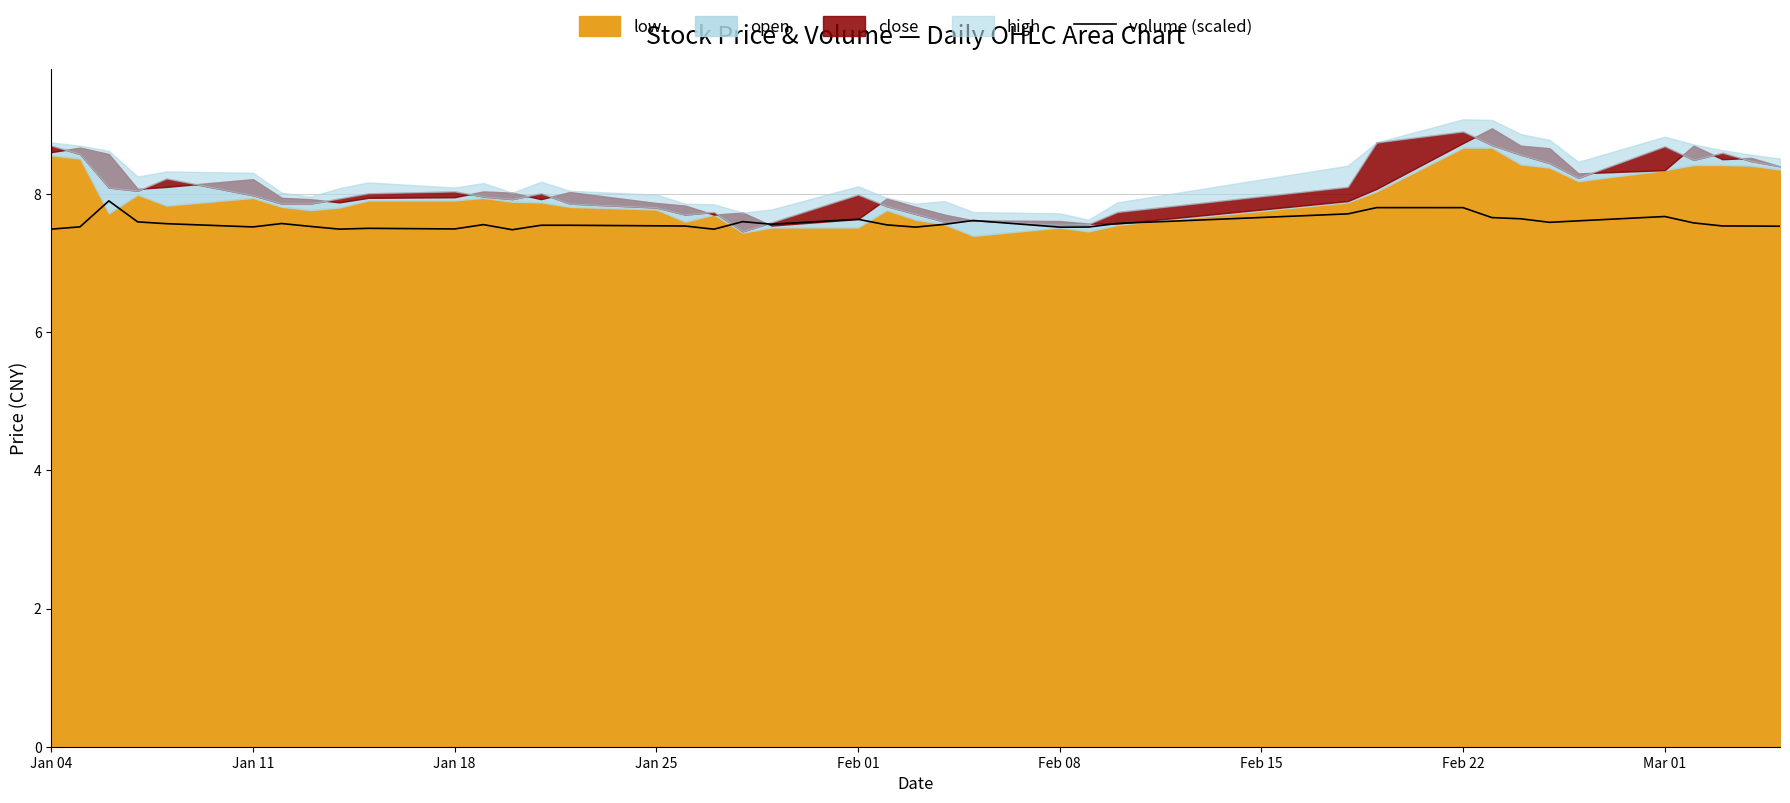

What is the minimum value for volume (scaled)?

7.5